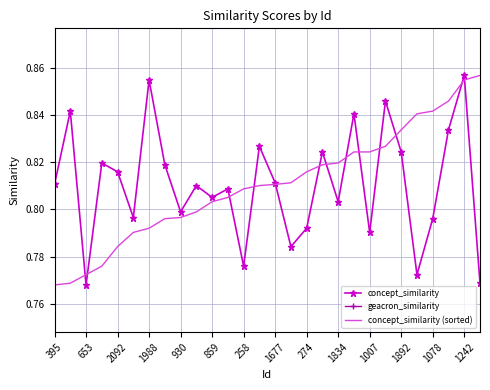

True or false: concept_similarity has more than 2 interior local peaks.

True